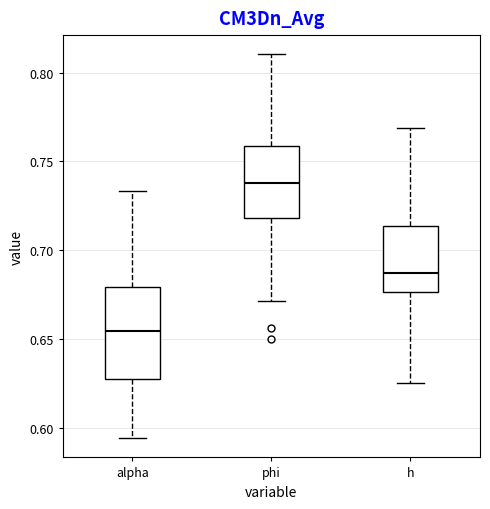

Reading left to right, read every box against the y-axis: the position of its median line, the range the box covers, and the ends of its whiskers. The values are not printed on the chart, so give them approximately, as read against the axis.

alpha: median 0.655, box 0.625 to 0.680, whiskers 0.595 to 0.735
phi: median 0.740, box 0.720 to 0.760, whiskers 0.670 to 0.810
h: median 0.685, box 0.675 to 0.715, whiskers 0.625 to 0.770